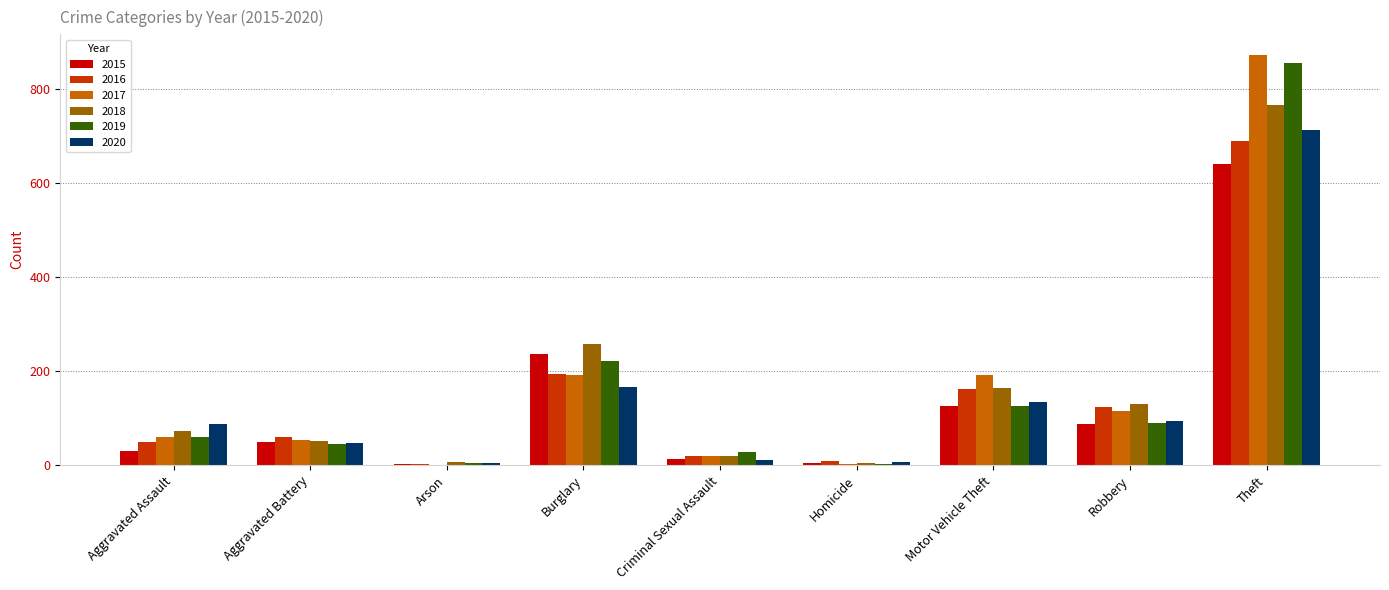

What is the maximum value for 2015?

641